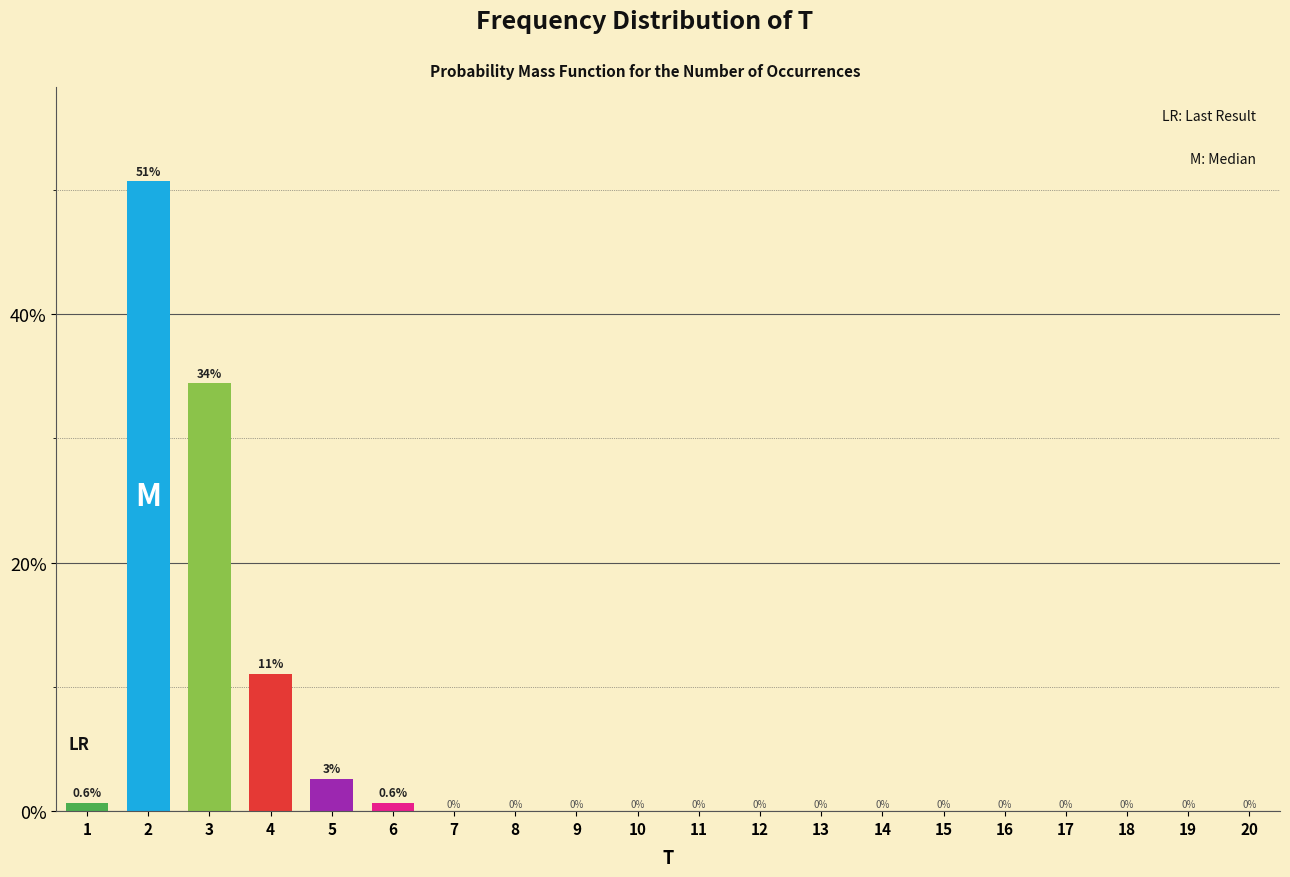

Reading left to right, extract all data points from this chart.

1=0.6	2=50.6	3=34.4	4=11.0	5=2.6	6=0.6	7=0.0	8=0.0	9=0.0	10=0.0	11=0.0	12=0.0	13=0.0	14=0.0	15=0.0	16=0.0	17=0.0	18=0.0	19=0.0	20=0.0